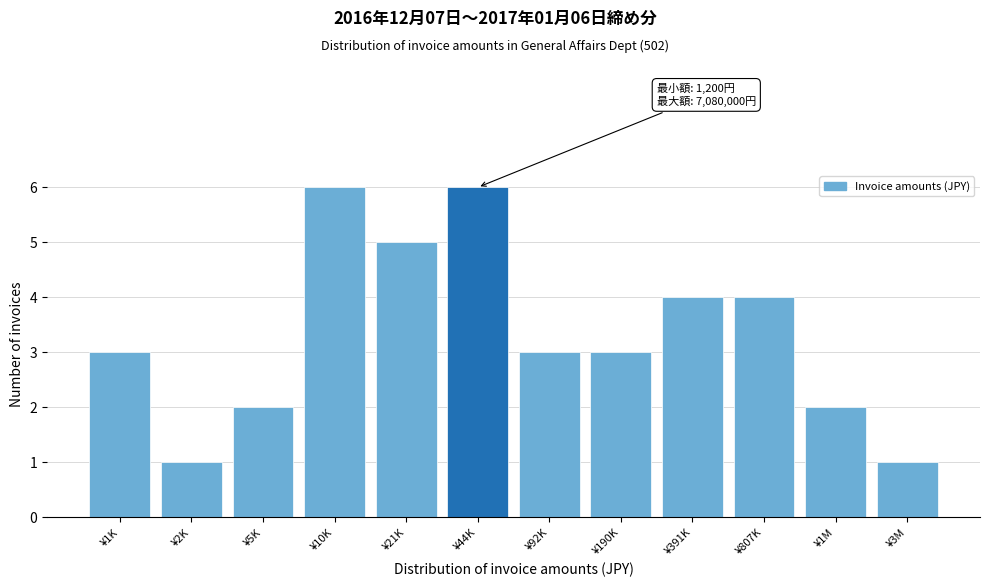

Reading left to right, list all the values displayed in this chart.

3	1	2	6	5	6	3	3	4	4	2	1